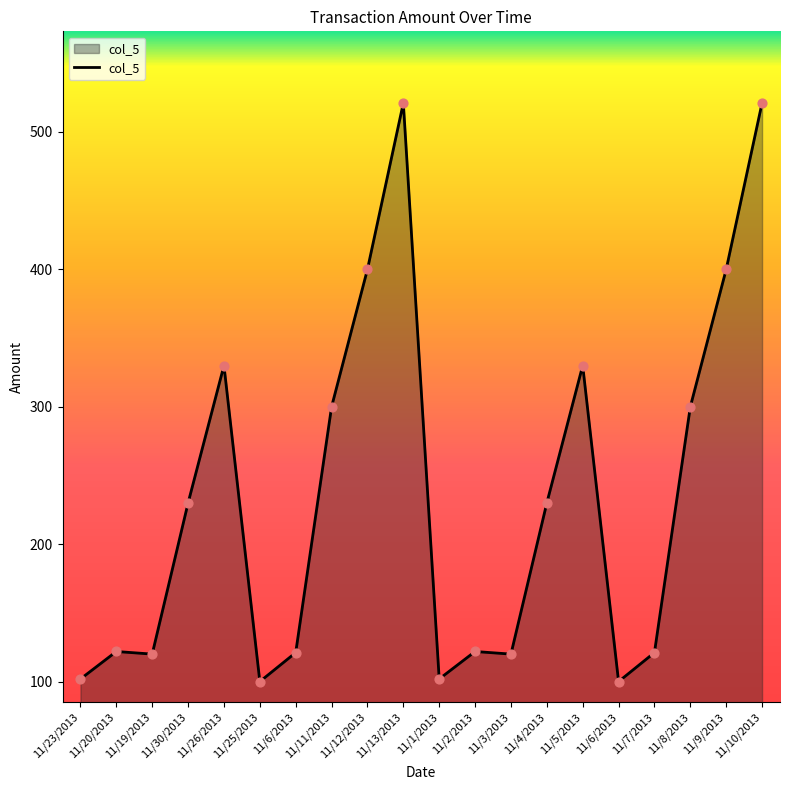

Between 11/9/2013 and 11/11/2013, which is larger?

11/9/2013